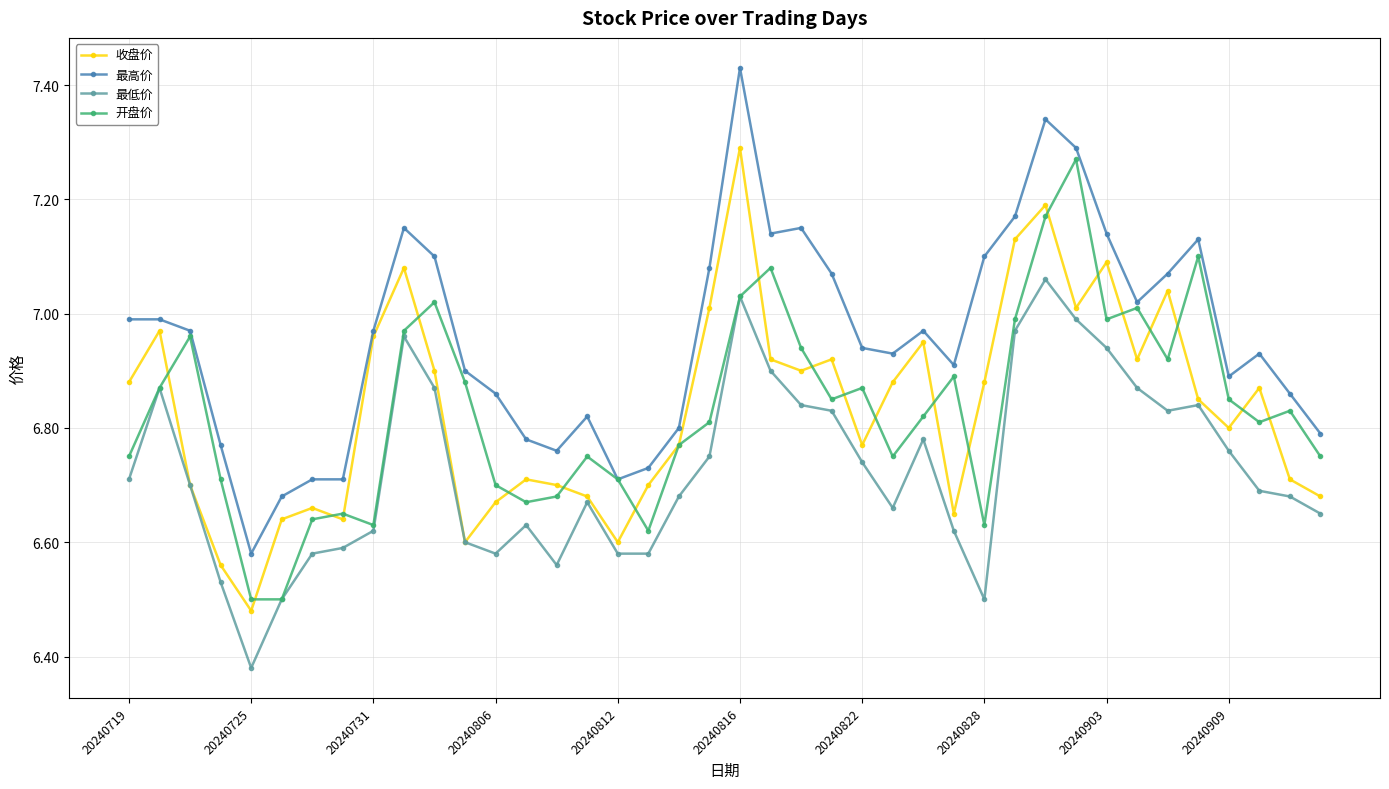

What is the difference between the maximum and minimum values in the 开盘价 series?

0.8